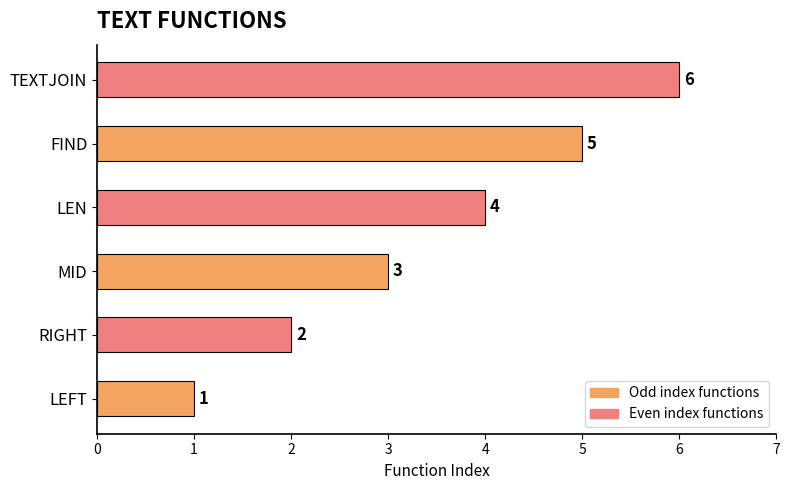

Is it true that the value at MID is 3?

True